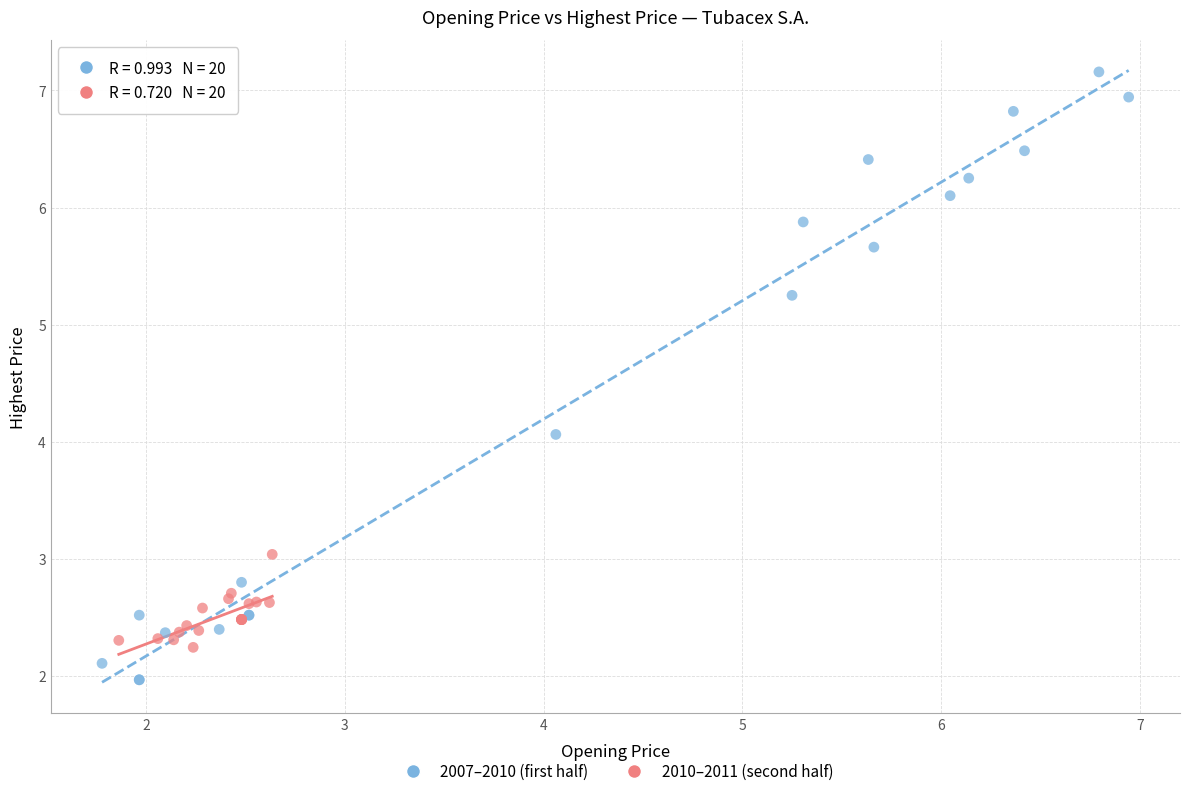

Which series reaches the minimum Y coordinate?

2007–2010 (first half)